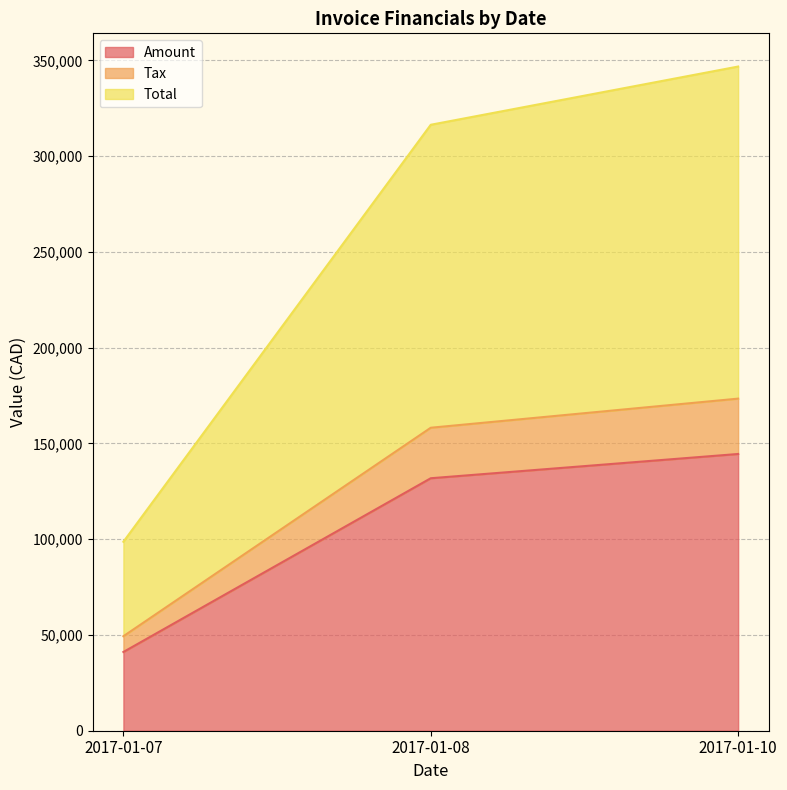

What is the total value across all series at 2017-01-07?

189110.6